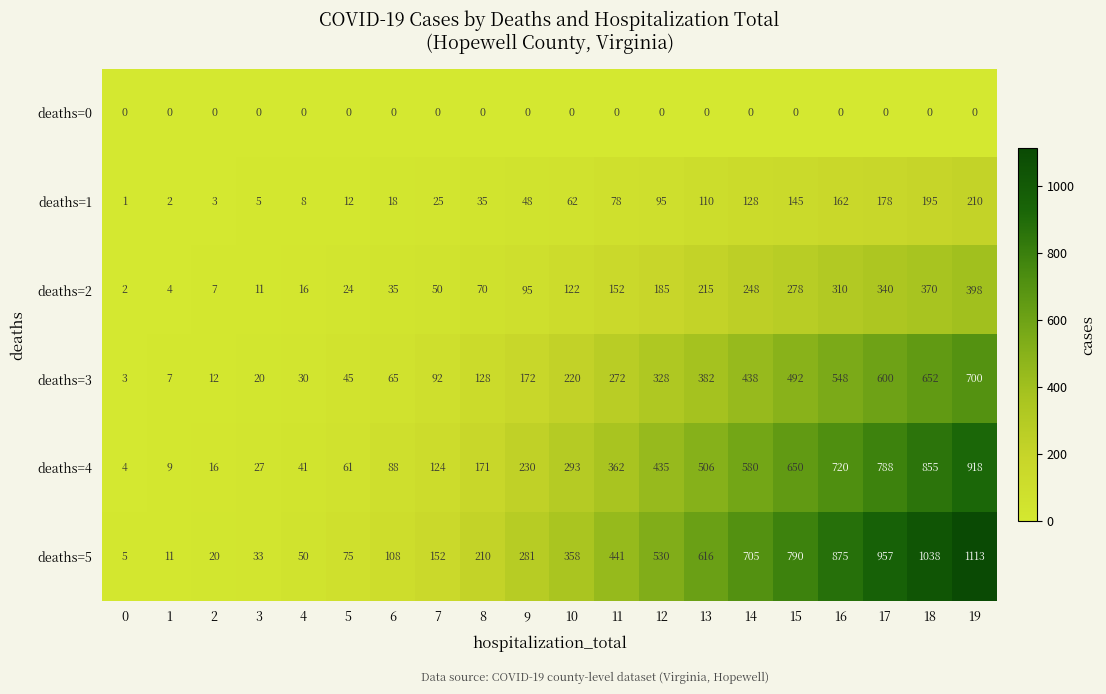

What is the spread (max minus min) of values at 0?

5